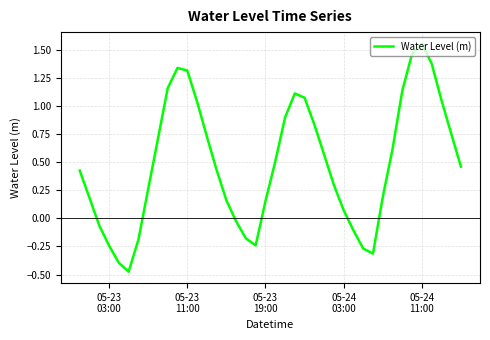

What is the difference between the maximum and minimum values?

2.0